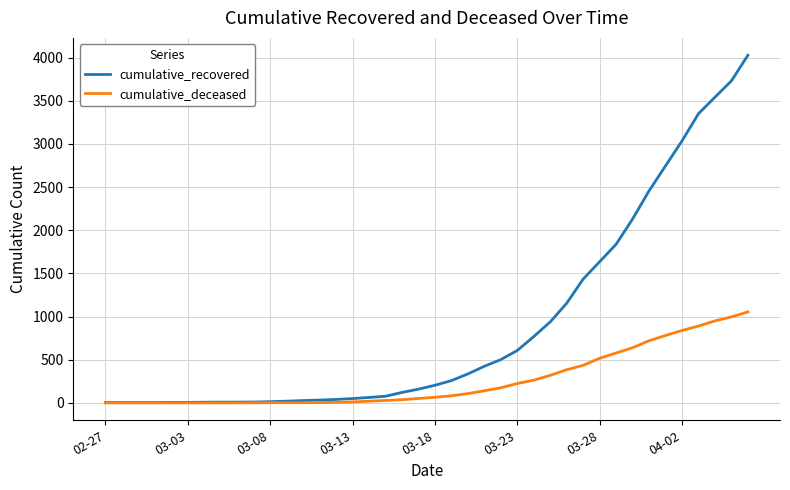

Rank the series by their maximum value, from lowest to highest.

cumulative_deceased, cumulative_recovered